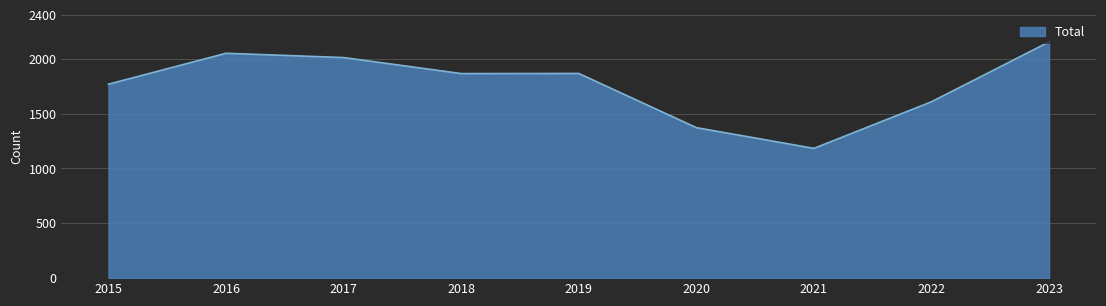

What is the change in value from 2018 to 2020?

-493